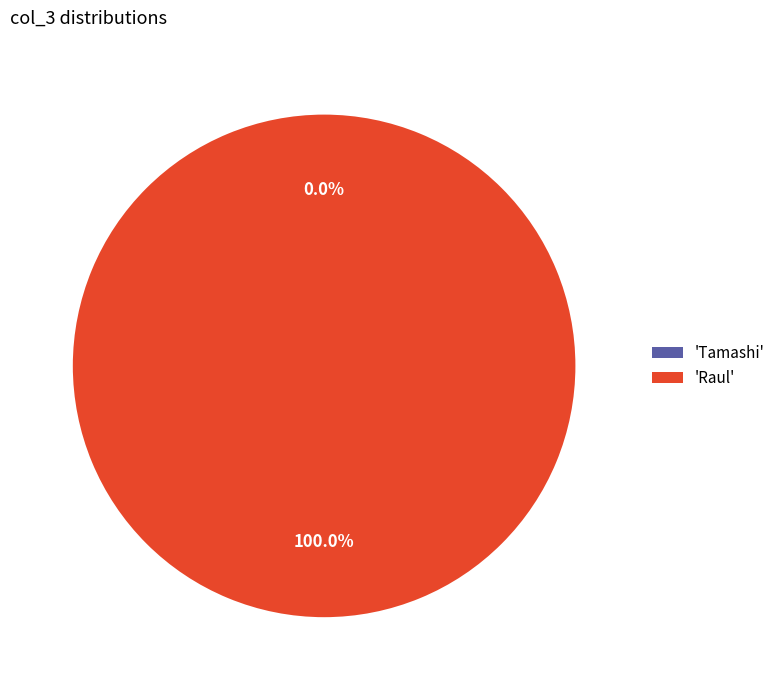

Is it true that Tamashi is 1% of the pie?

False